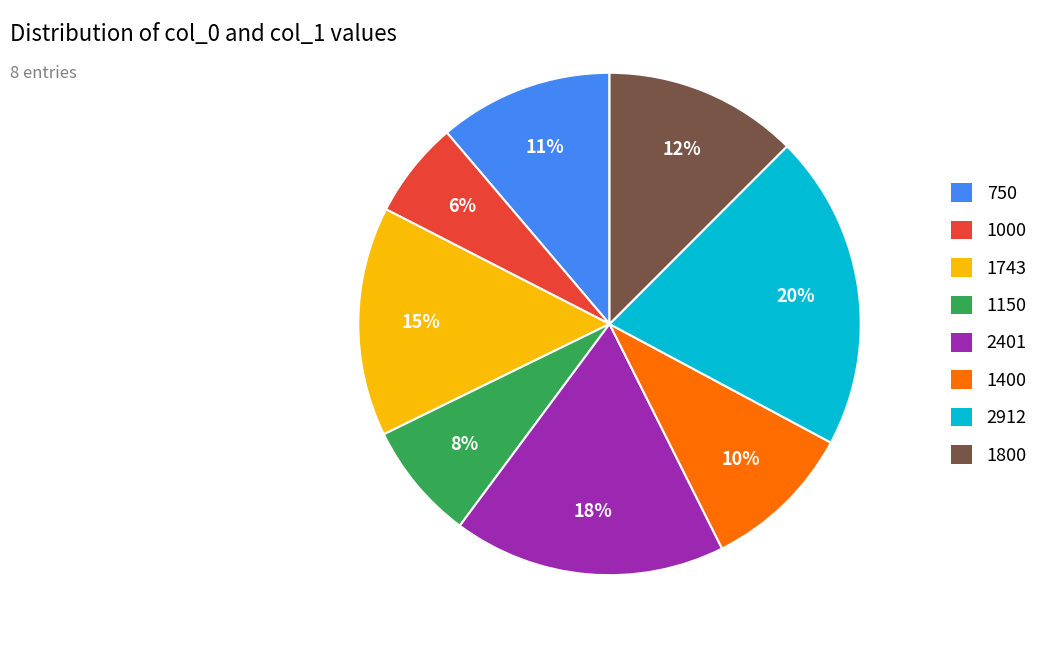

Is the sum of 2912 and 1000 greater than half?

No